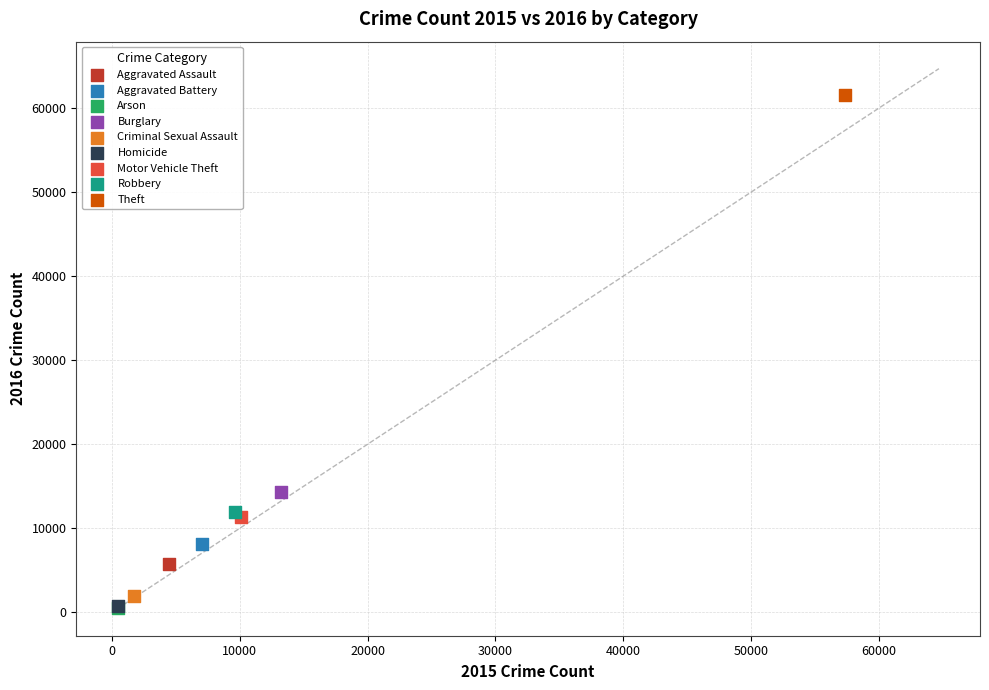

What are all the series names shown in the legend?

Aggravated Assault, Aggravated Battery, Arson, Burglary, Criminal Sexual Assault, Homicide, Motor Vehicle Theft, Robbery, Theft